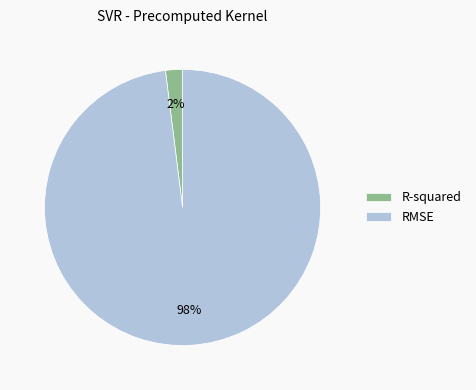

Which slice is the largest?

RMSE